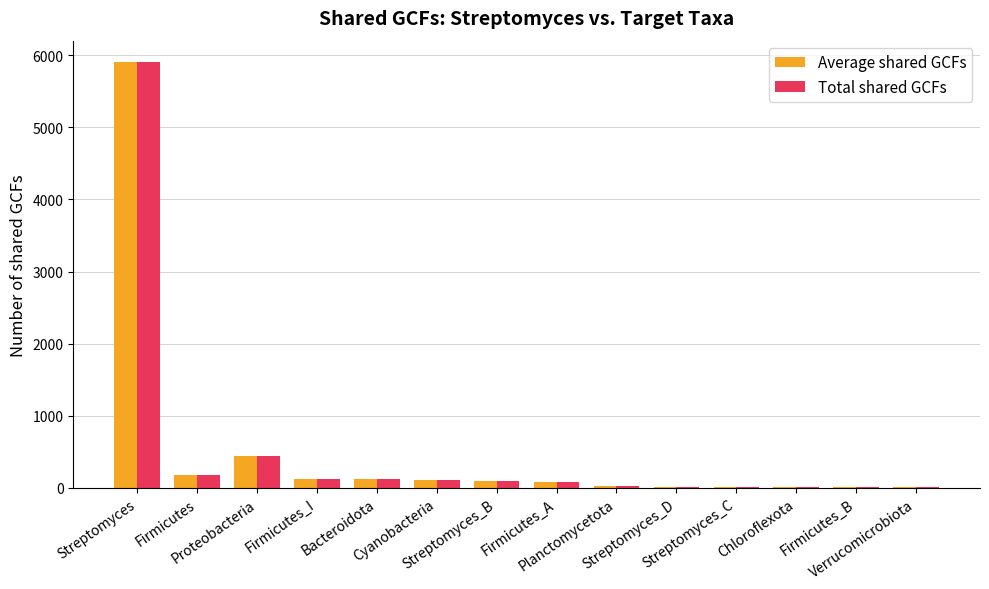

What are all the series names shown in the legend?

Average shared GCFs, Total shared GCFs